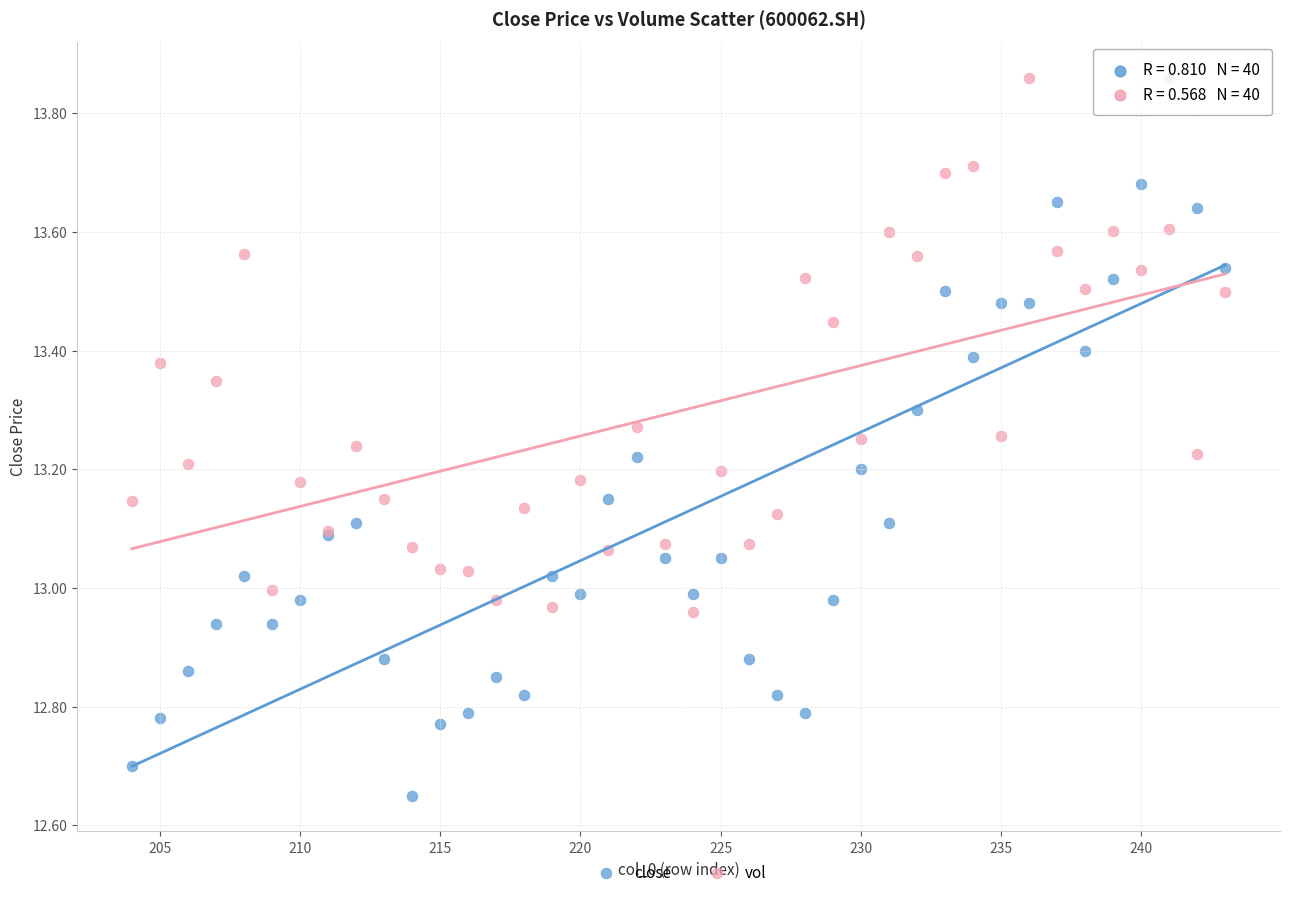

Which series reaches the minimum Y coordinate?

close